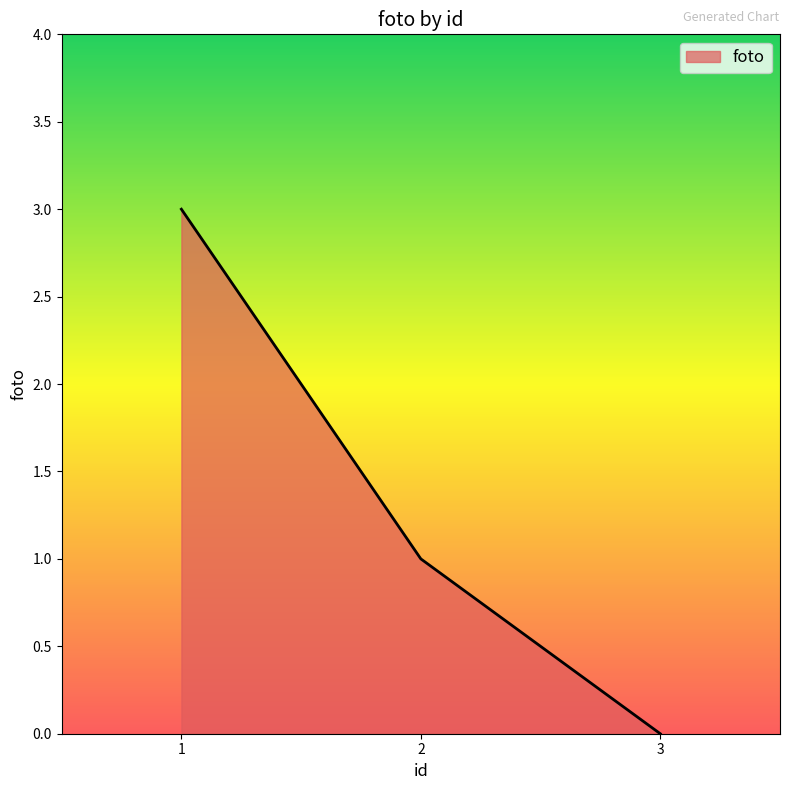

How many lines are shown in the chart?

1